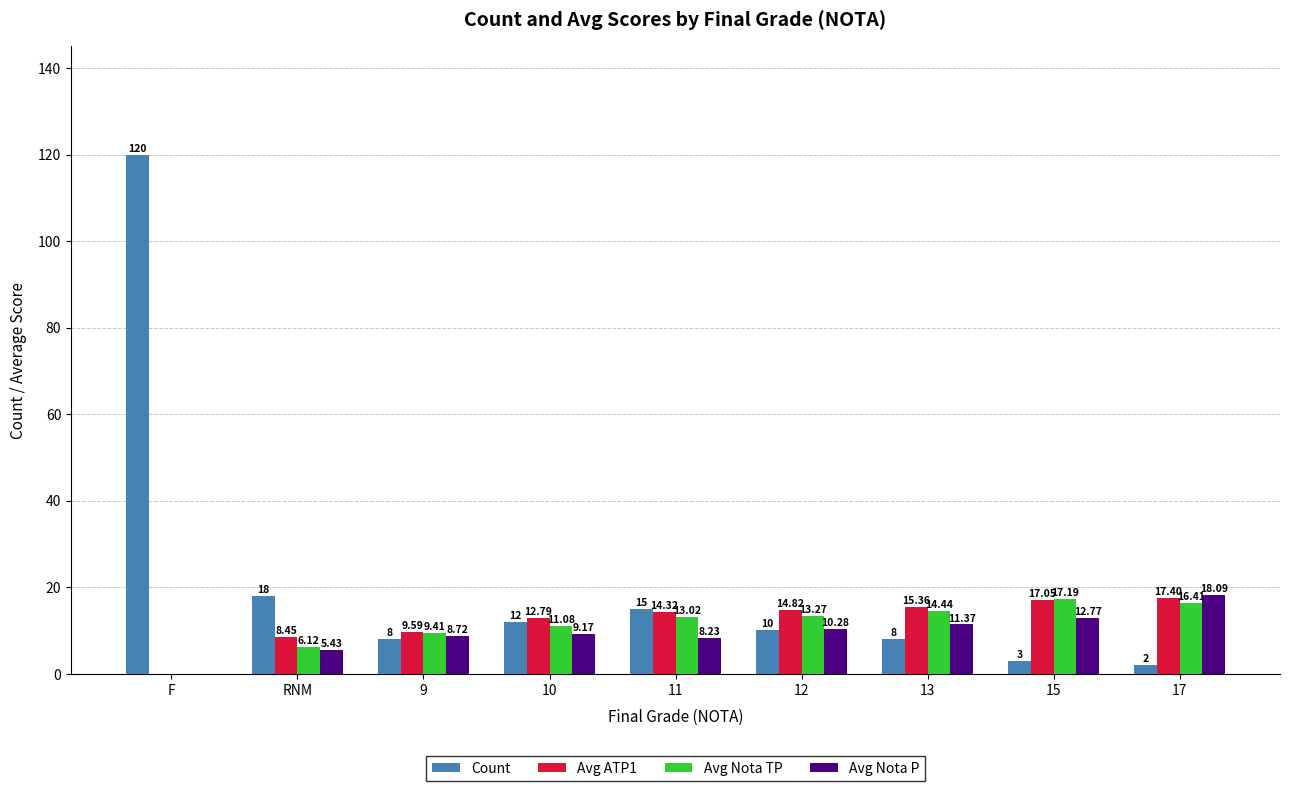

How many values in the Avg ATP1 series exceed 14?

5